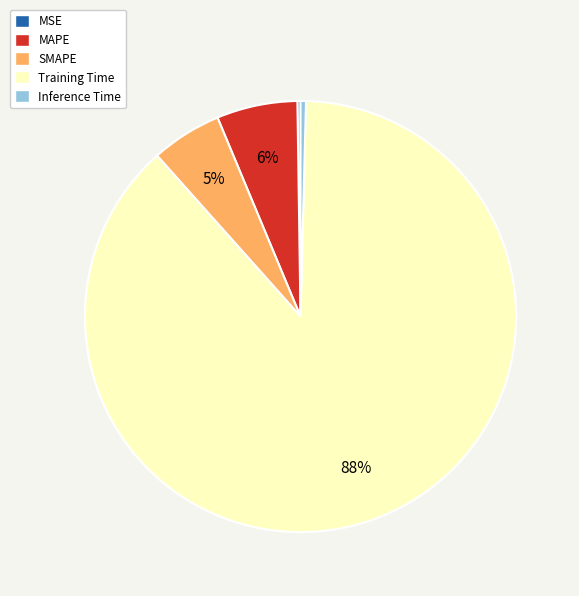

To the nearest percent, what is the average slice percentage?

20%